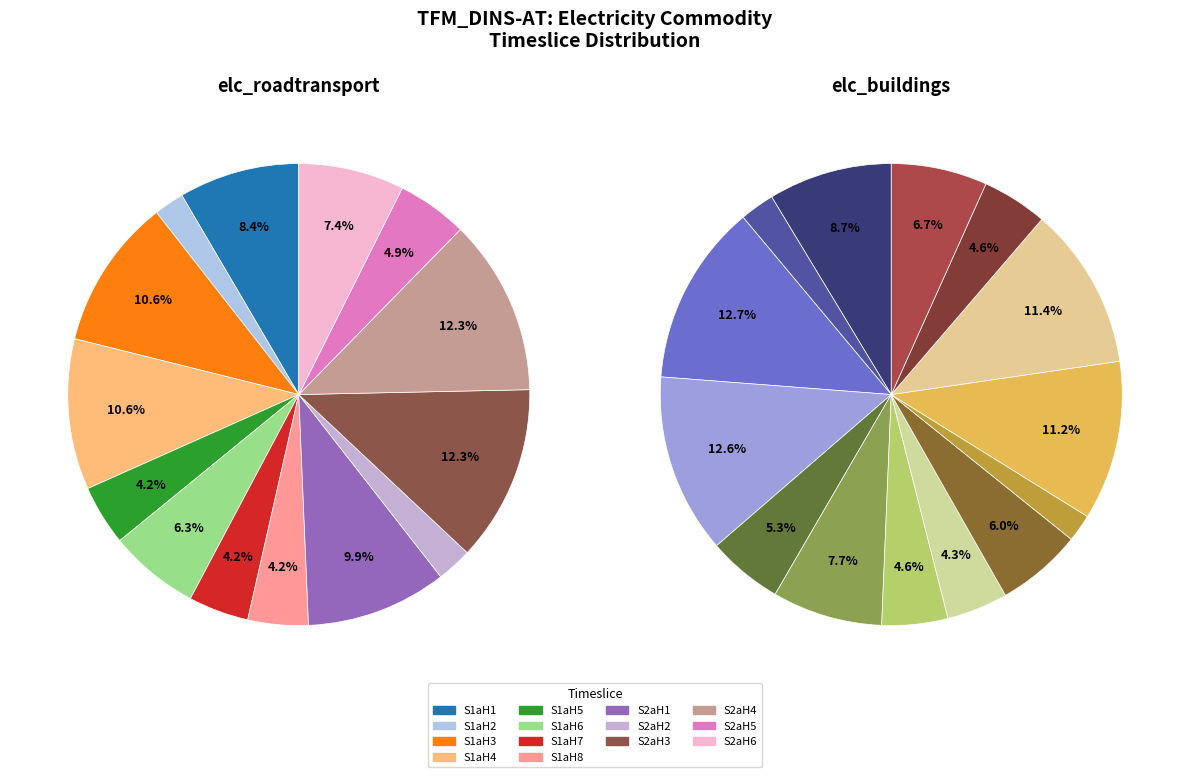

How many slices are in this pie chart?

14